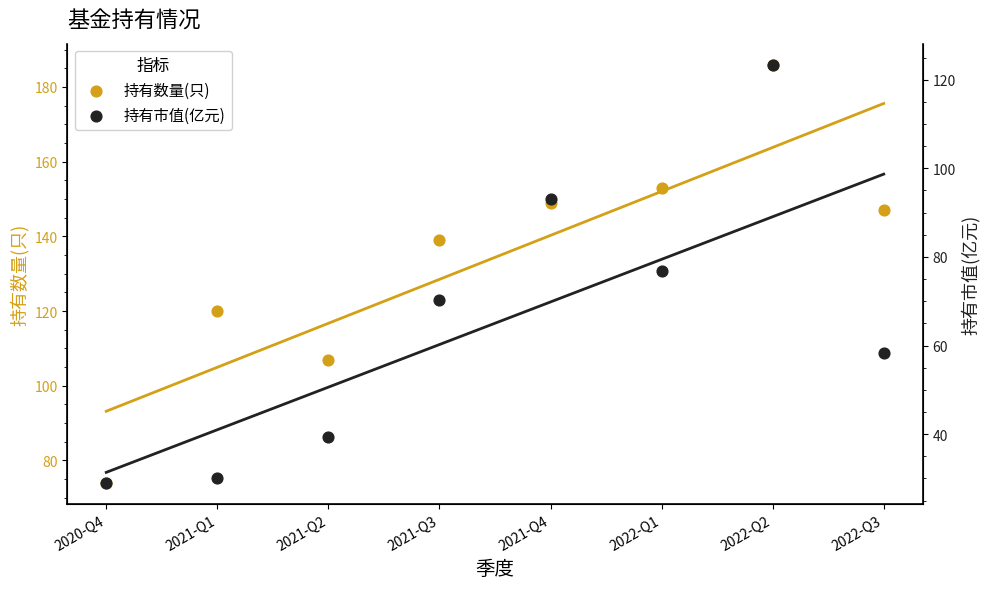

What are all the series names shown in the legend?

持有数量(只), 持有市值(亿元)